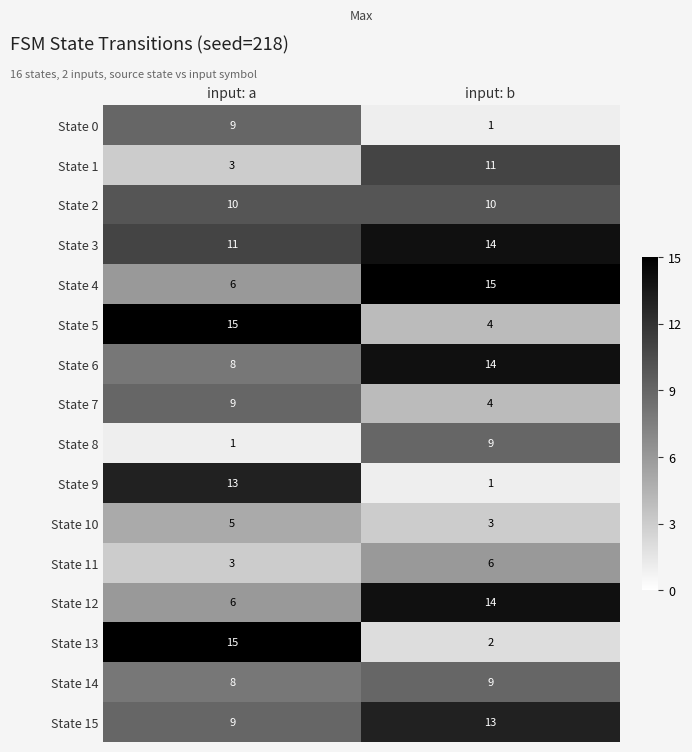

What is the maximum value shown in the chart?

15